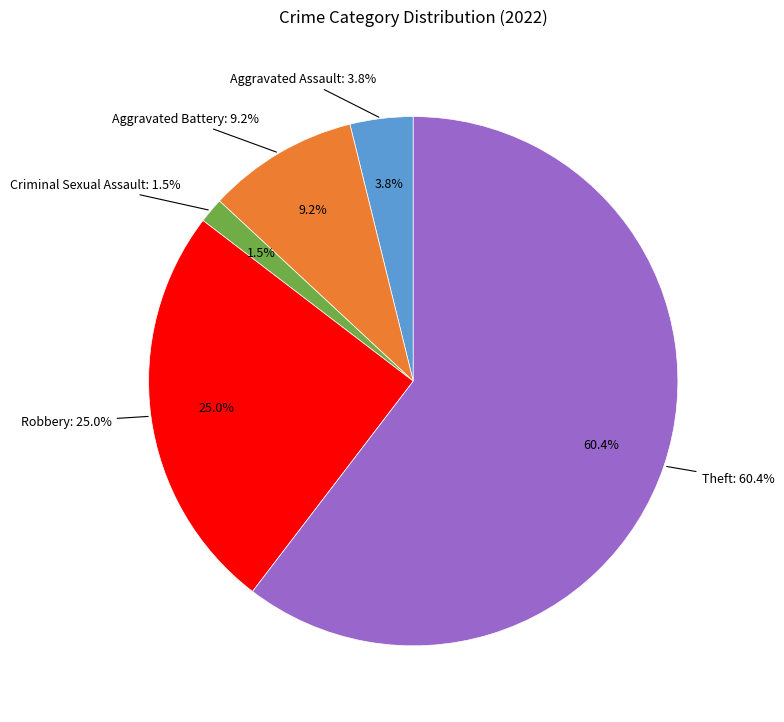

Count the number of slices in the pie.

5